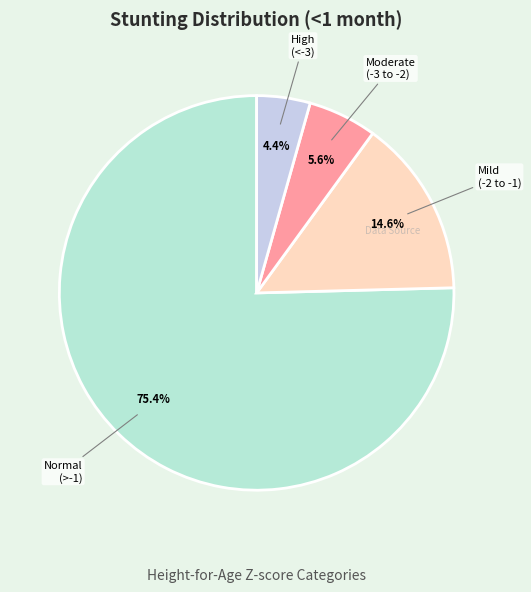

To the nearest percent, what is the difference between the largest and smallest slice percentages?

71%